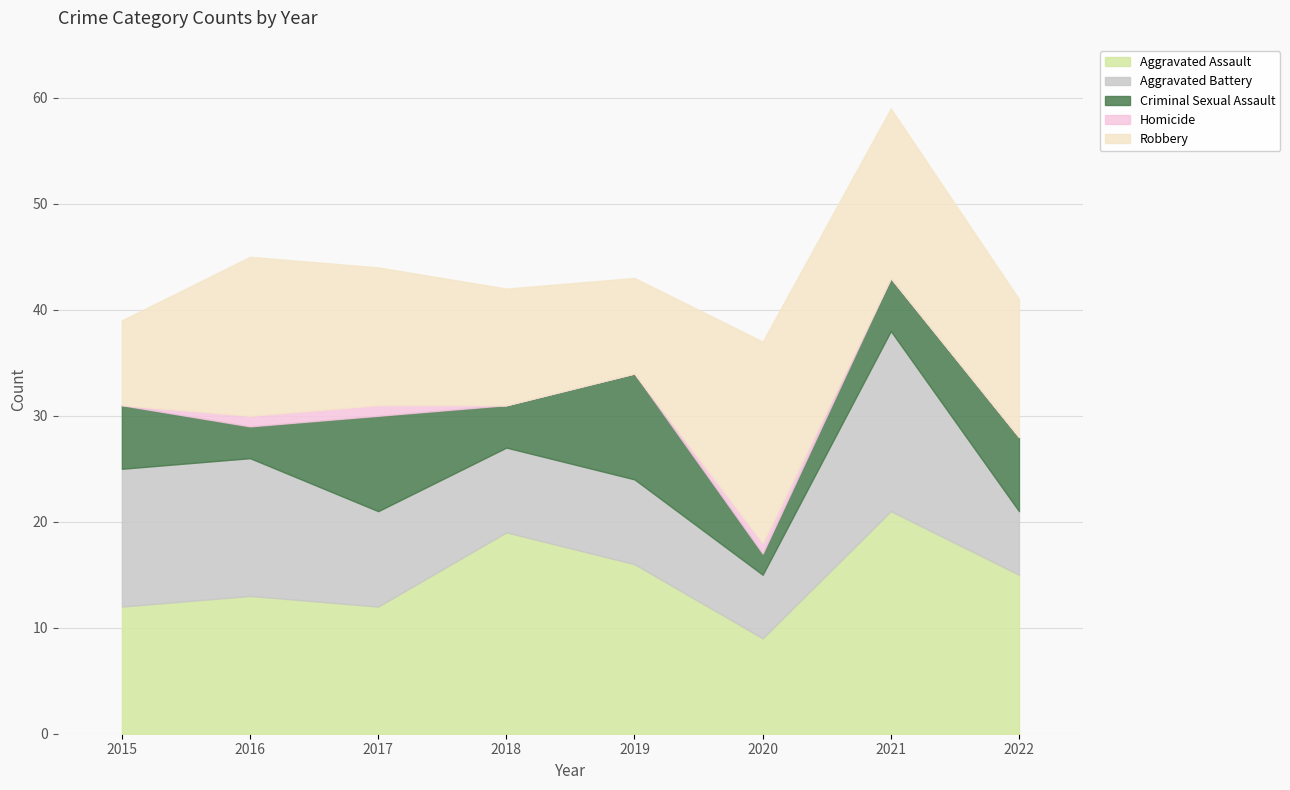

Is the value of Aggravated Assault at 2015 greater than the value of Robbery at 2019?

Yes